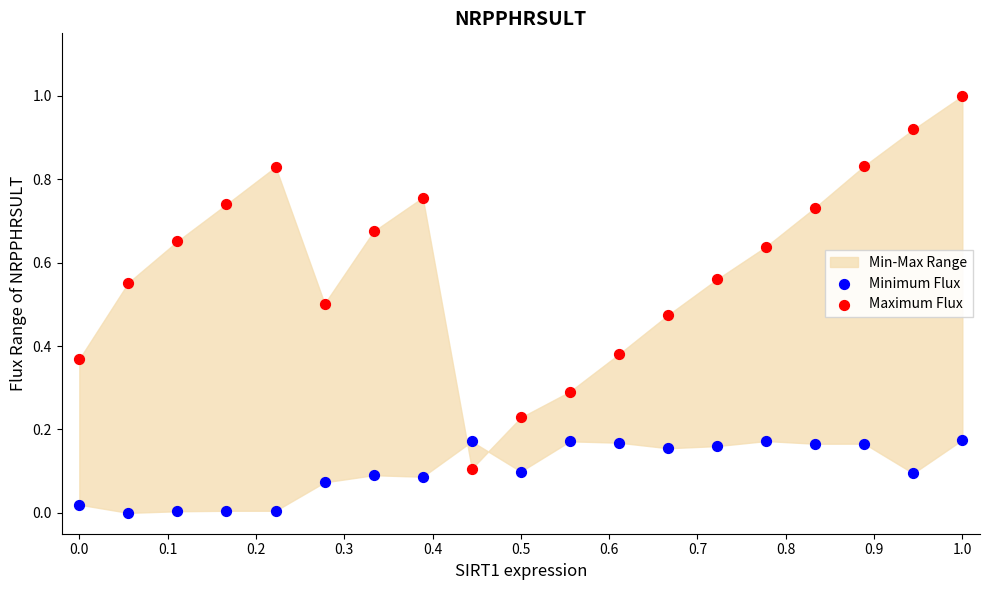

Which series reaches the maximum Y coordinate?

Maximum Flux